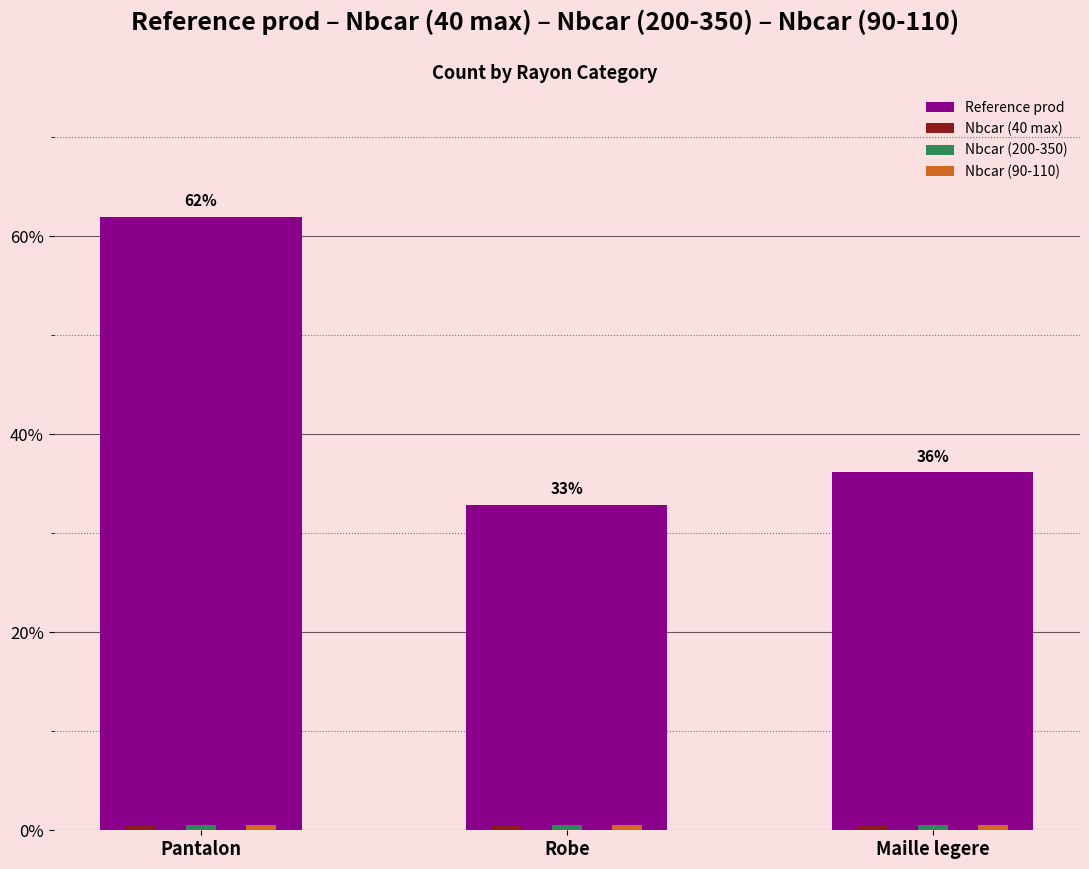

How many data points in Reference prod are less than 36?

1